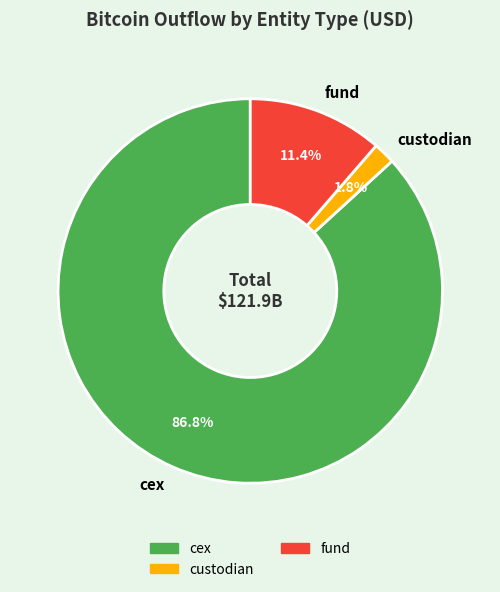

Between fund and custodian, which is larger?

fund